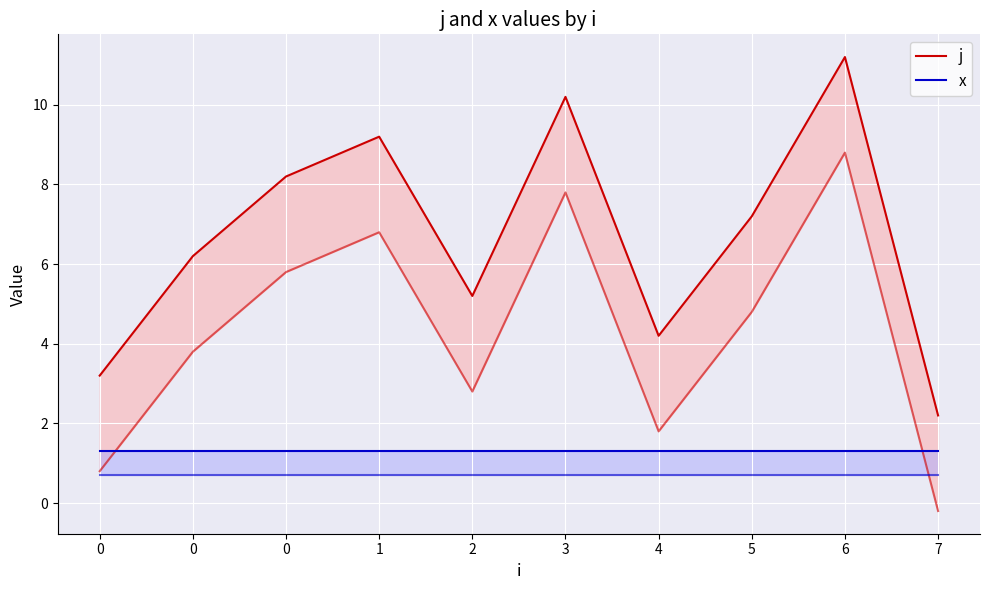

True or false: x and j cross at least once.

False